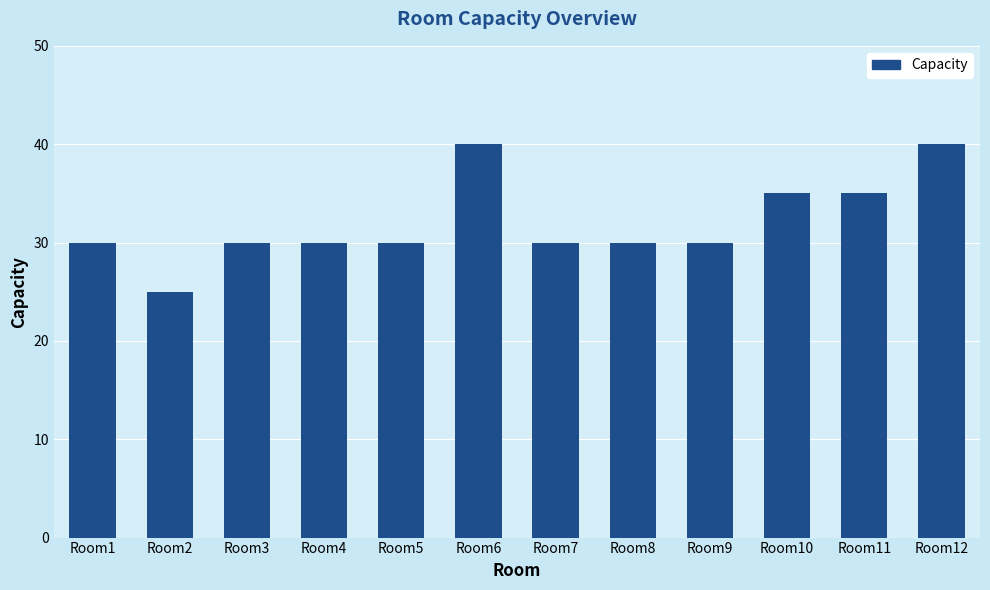

True or false: the data shows 40 at Room6.

True